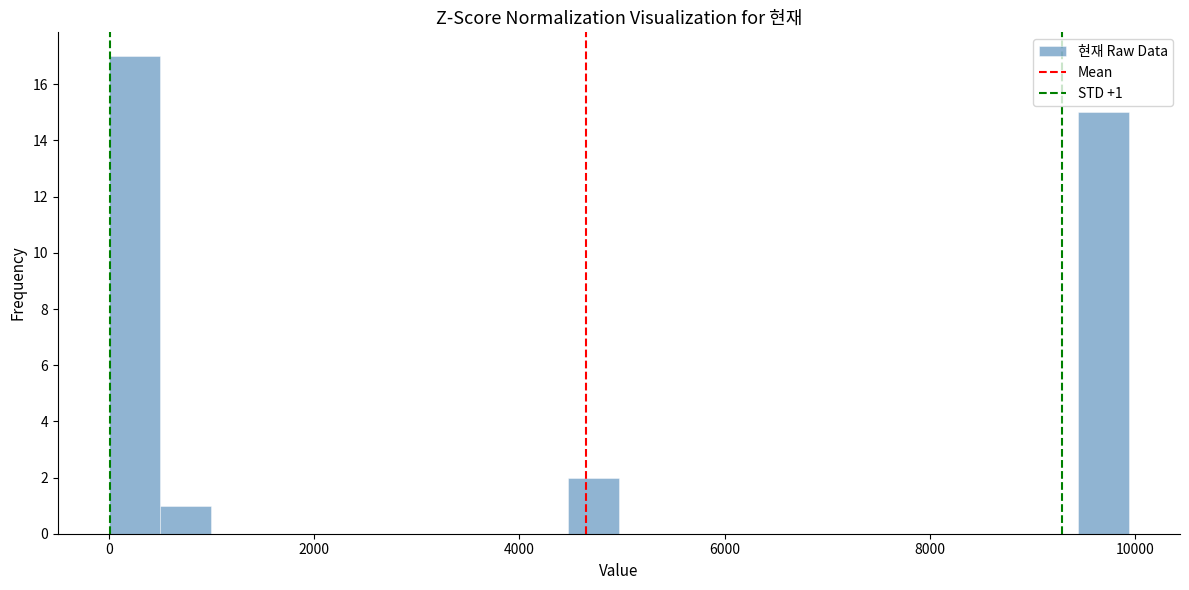

Read against the x-axis, roughly where is the centre of the tallest bar?

200